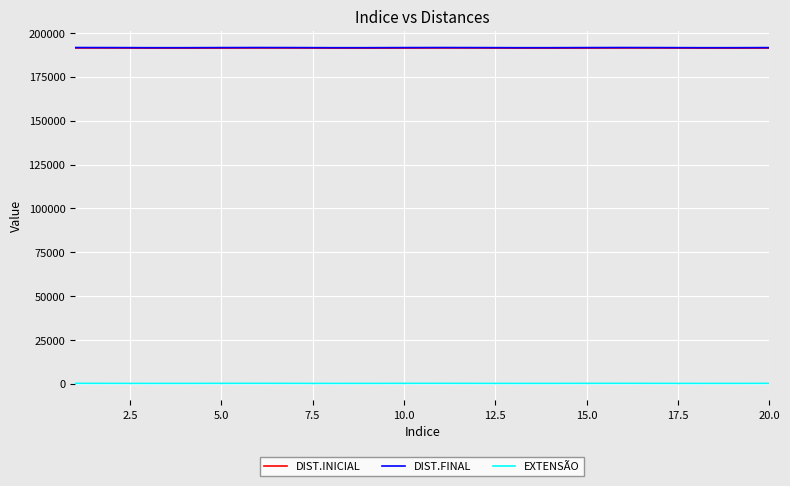

What is the greatest value displayed?

191706.0